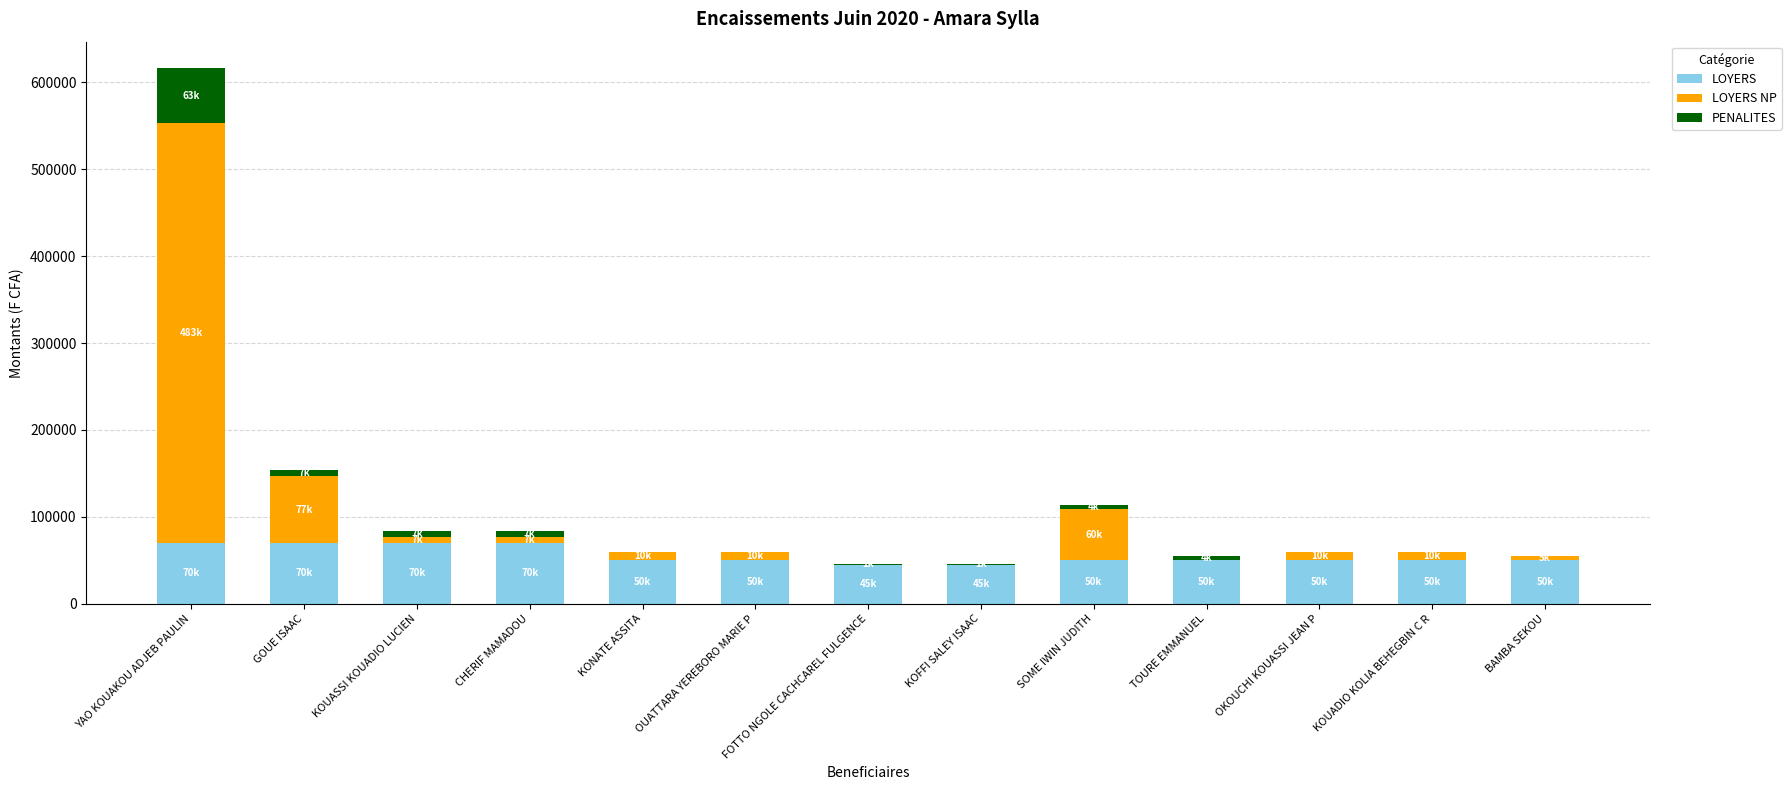

Is it true that LOYERS equals 71455 at KOUADIO KOLIA BEHEGBIN C R?

False